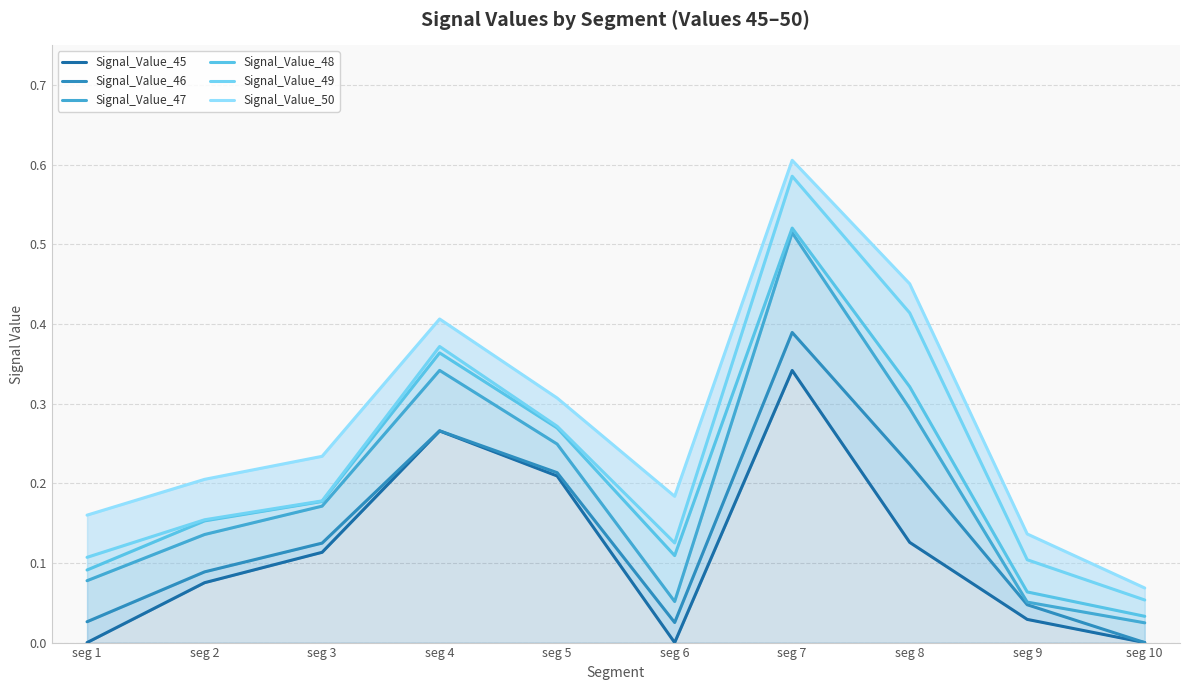

What is the total value across all series at seg 4?

2.0